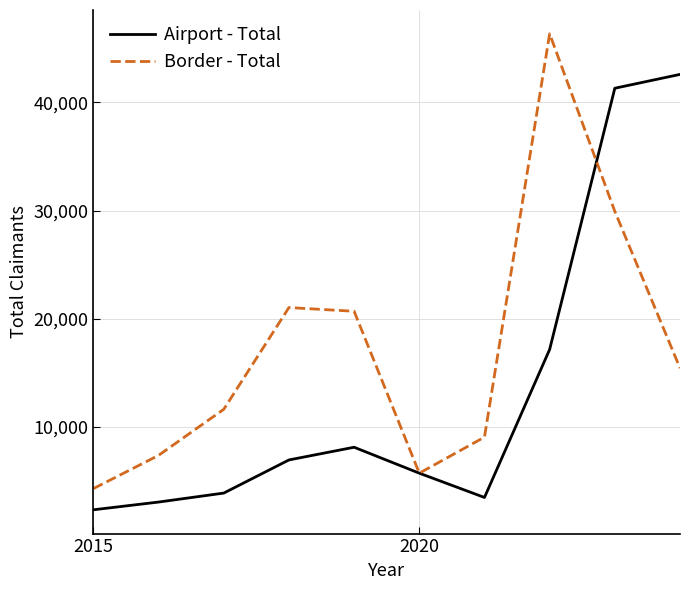

What is the lowest value of the Airport - Total series?

2320